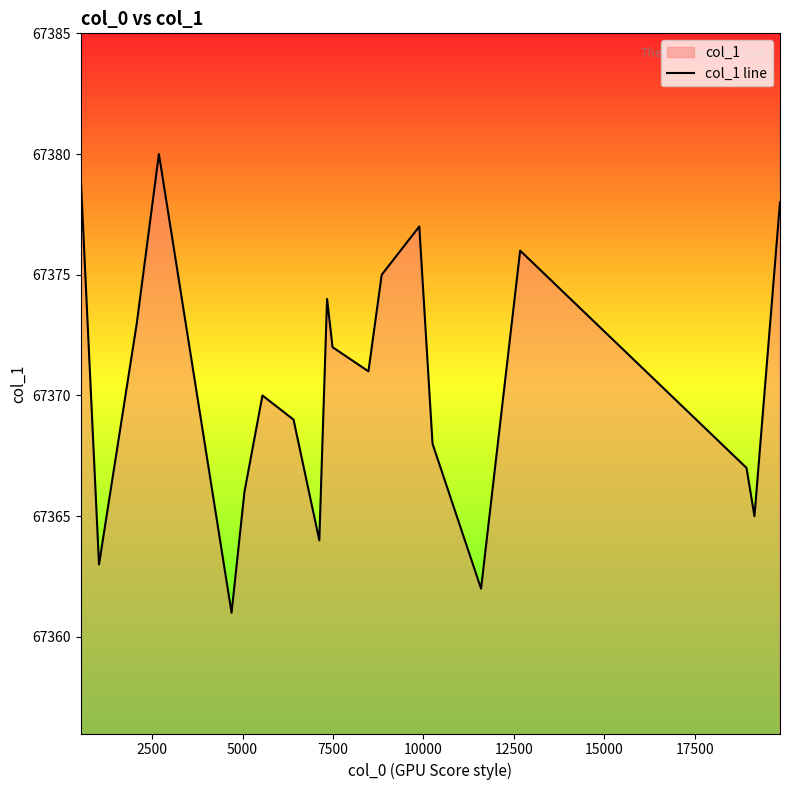

What is the difference between the maximum and minimum values?

19